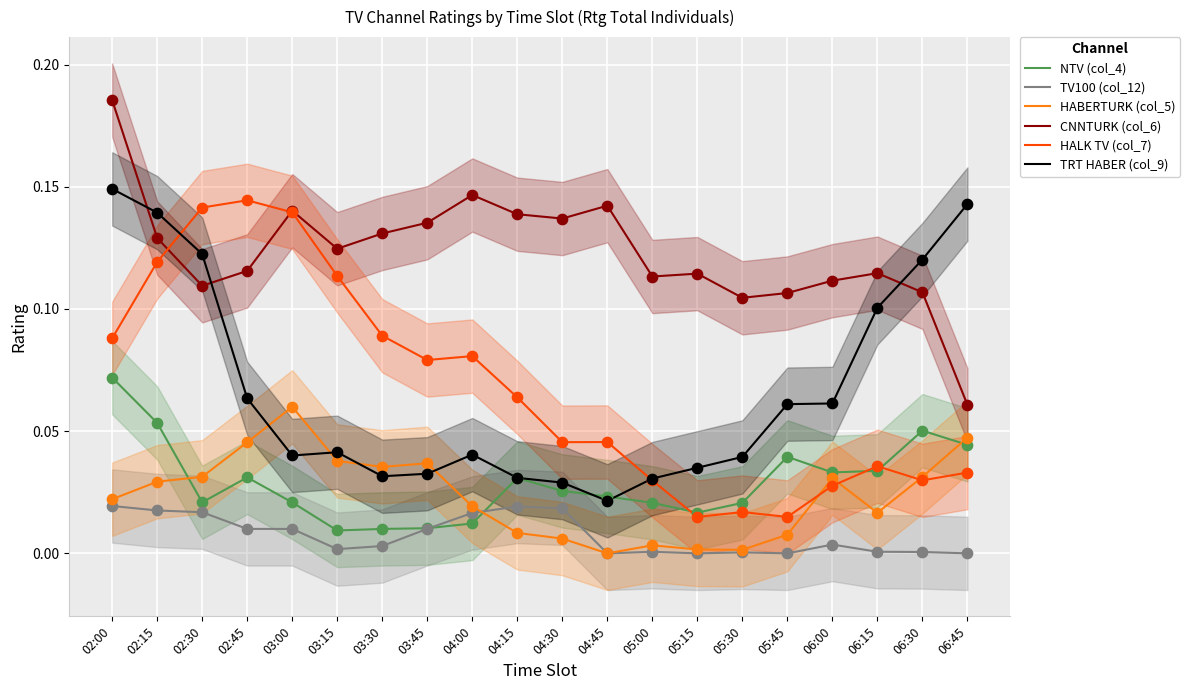

At which category is the sum across all series the highest?

02:00